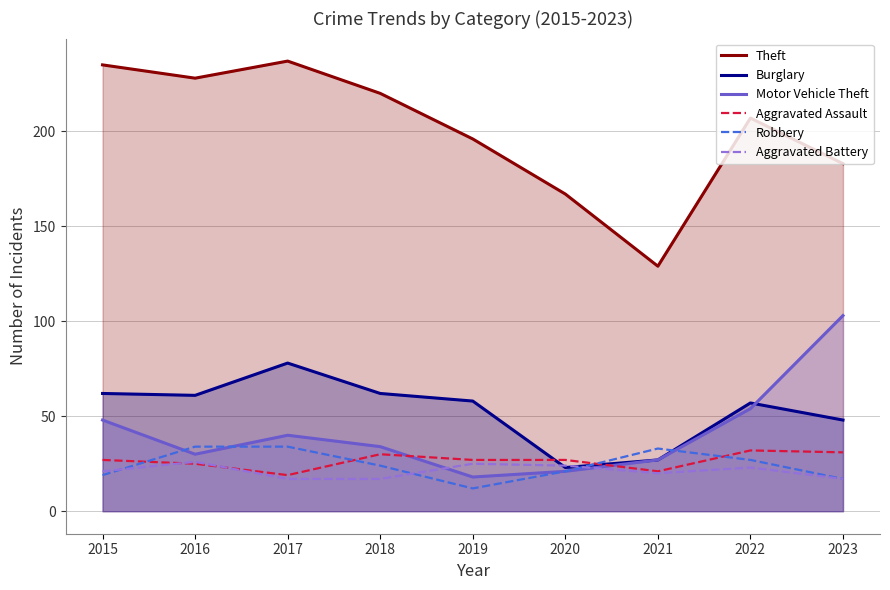

Rank the series by their maximum value, from lowest to highest.

Aggravated Battery, Aggravated Assault, Robbery, Burglary, Motor Vehicle Theft, Theft